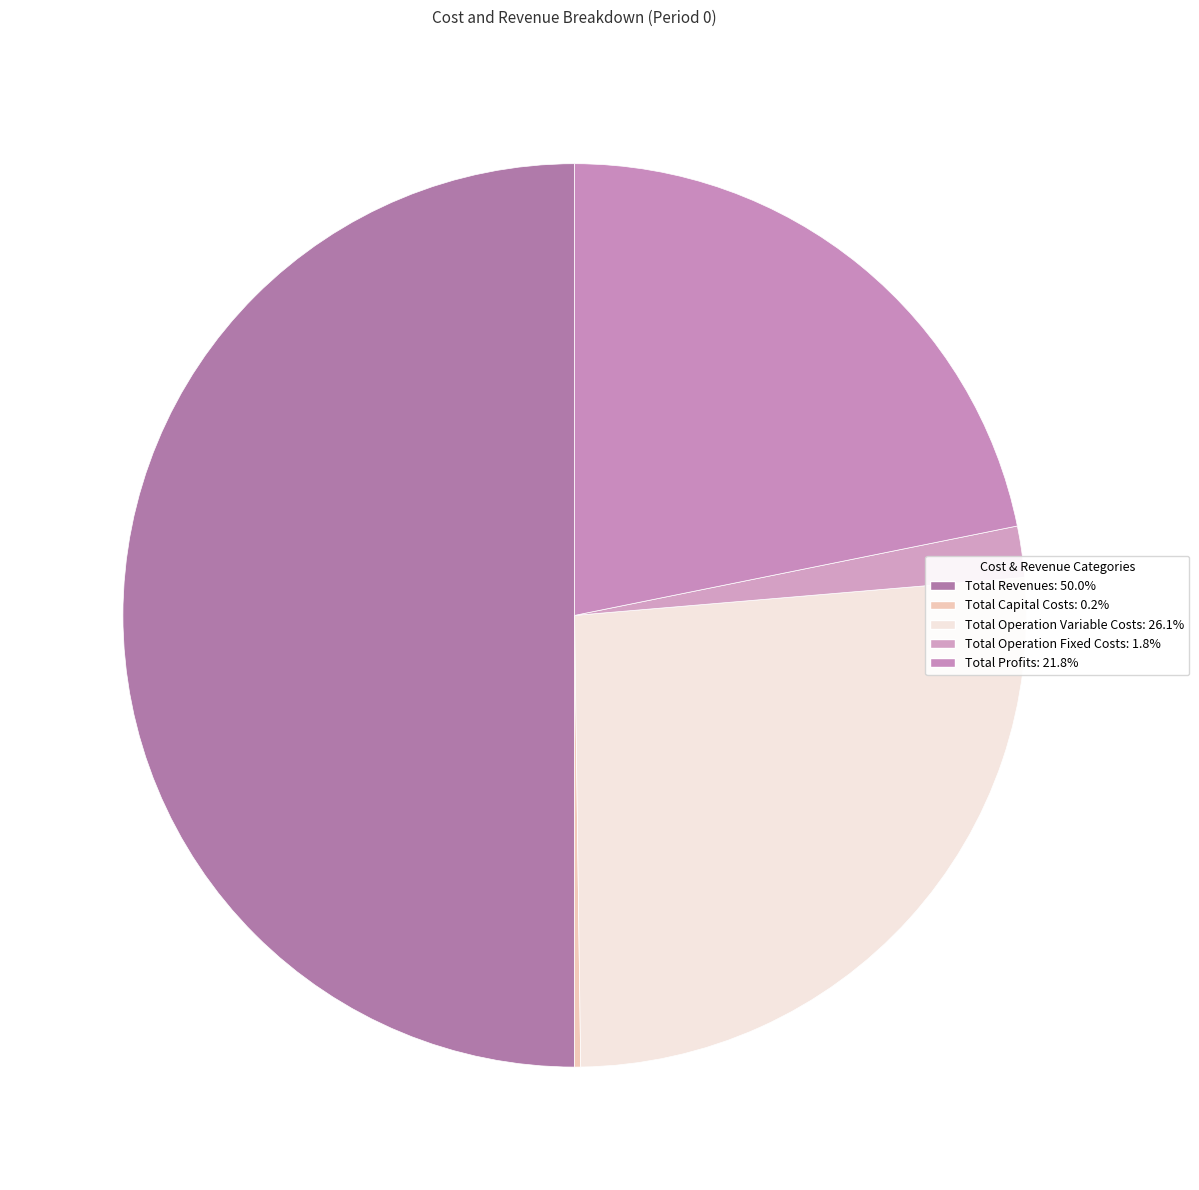

To the nearest percent, what is the difference between the largest and smallest slice percentages?

50%